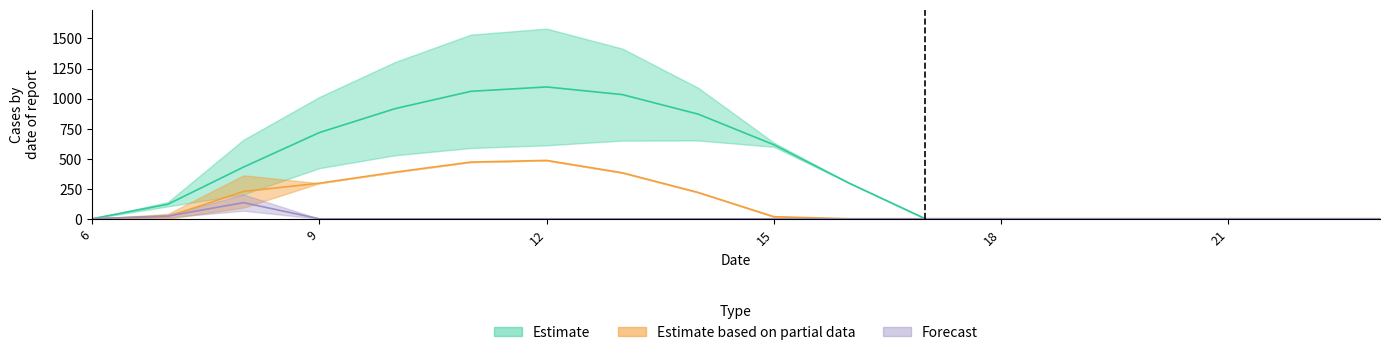

How many categories are shown in the chart?

18